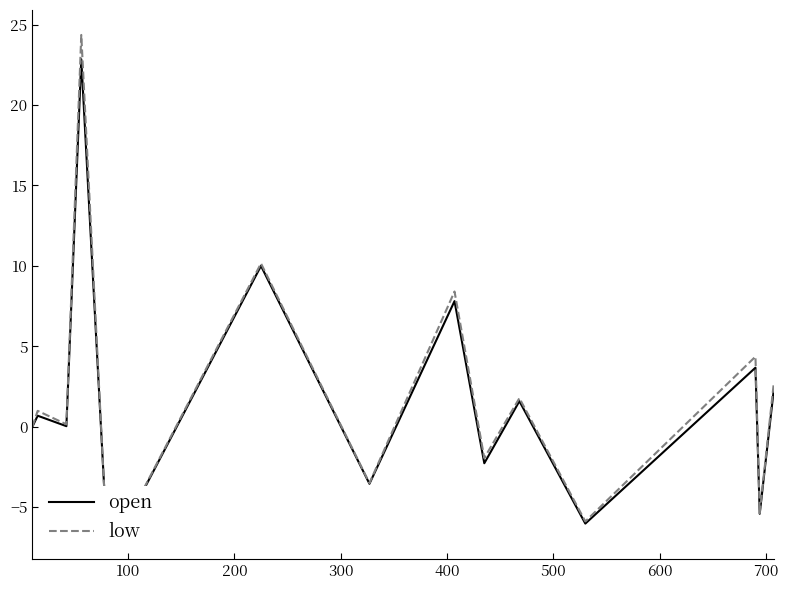

How many data points in open are above 0?

8